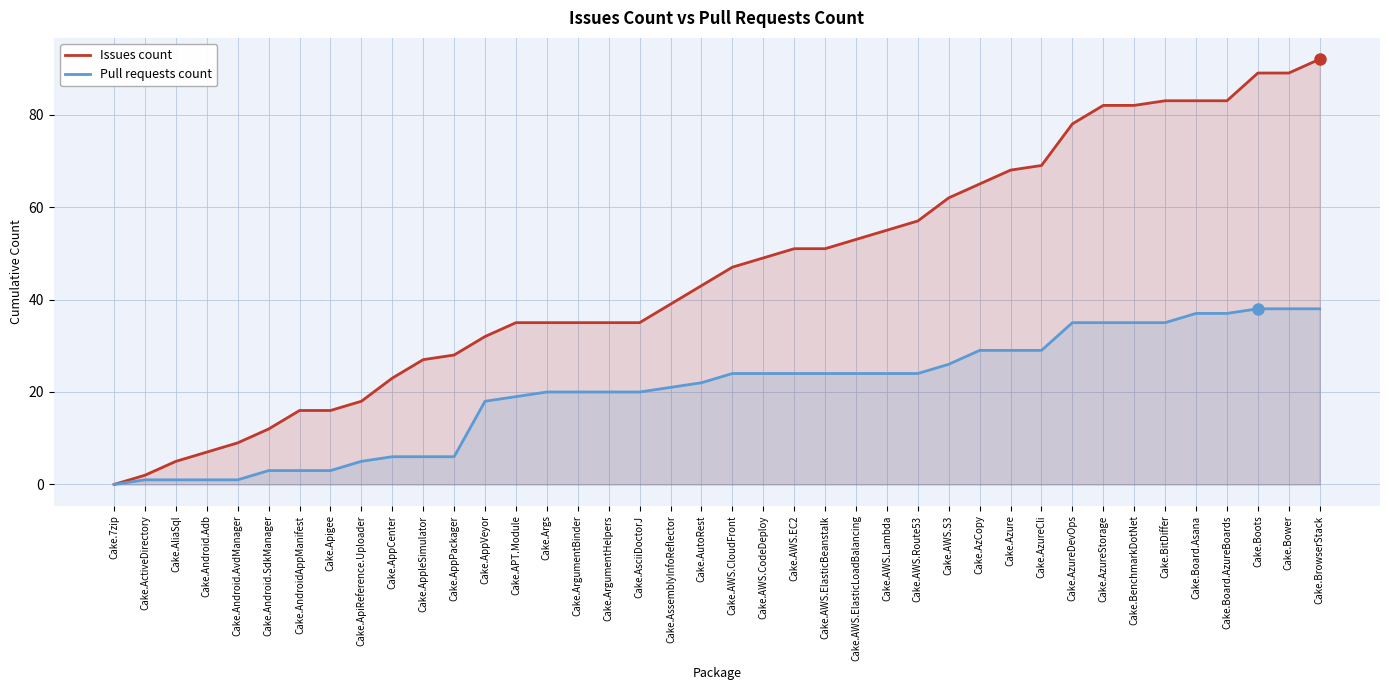

What value does the Pull requests count series have at Cake.AWS.ElasticBeanstalk?

24